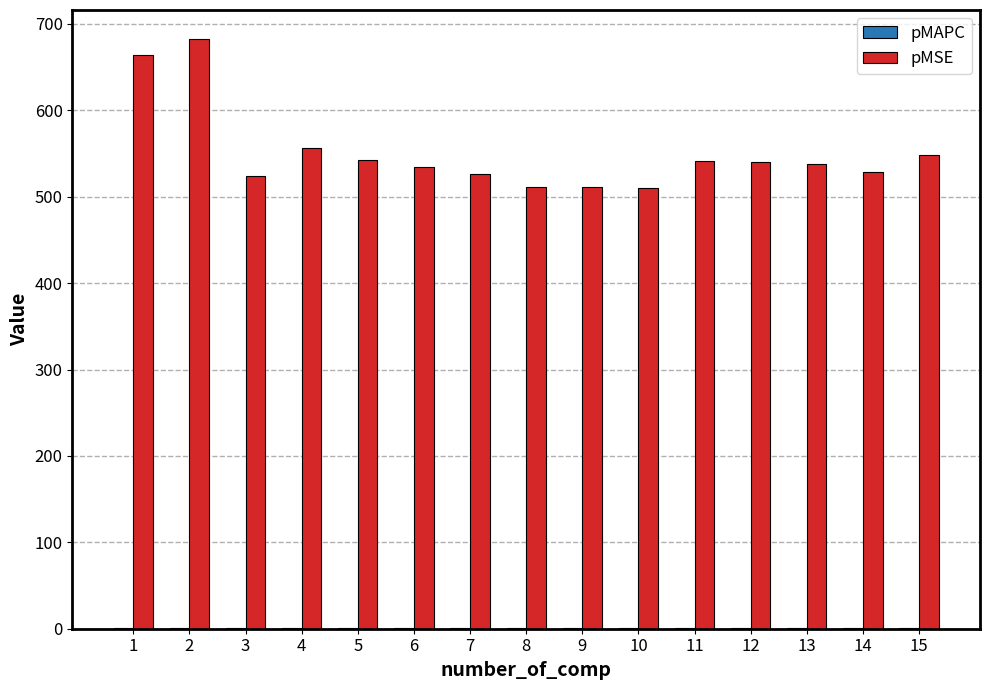

Which series has the largest total across all categories?

pMSE